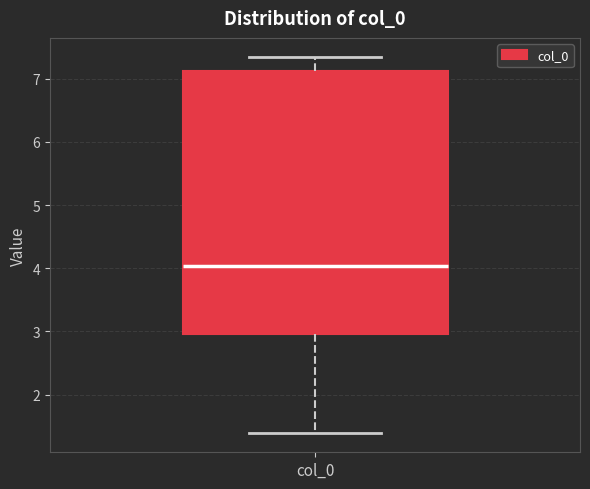

Transcribe this box plot: give where the median line is, the range the box spans, and where the two whiskers end, as read against the y-axis. The values are not printed on the chart, so give them approximately, as read against the axis.

median 4.0, box 3.0 to 7.1, whiskers 1.4 to 7.3